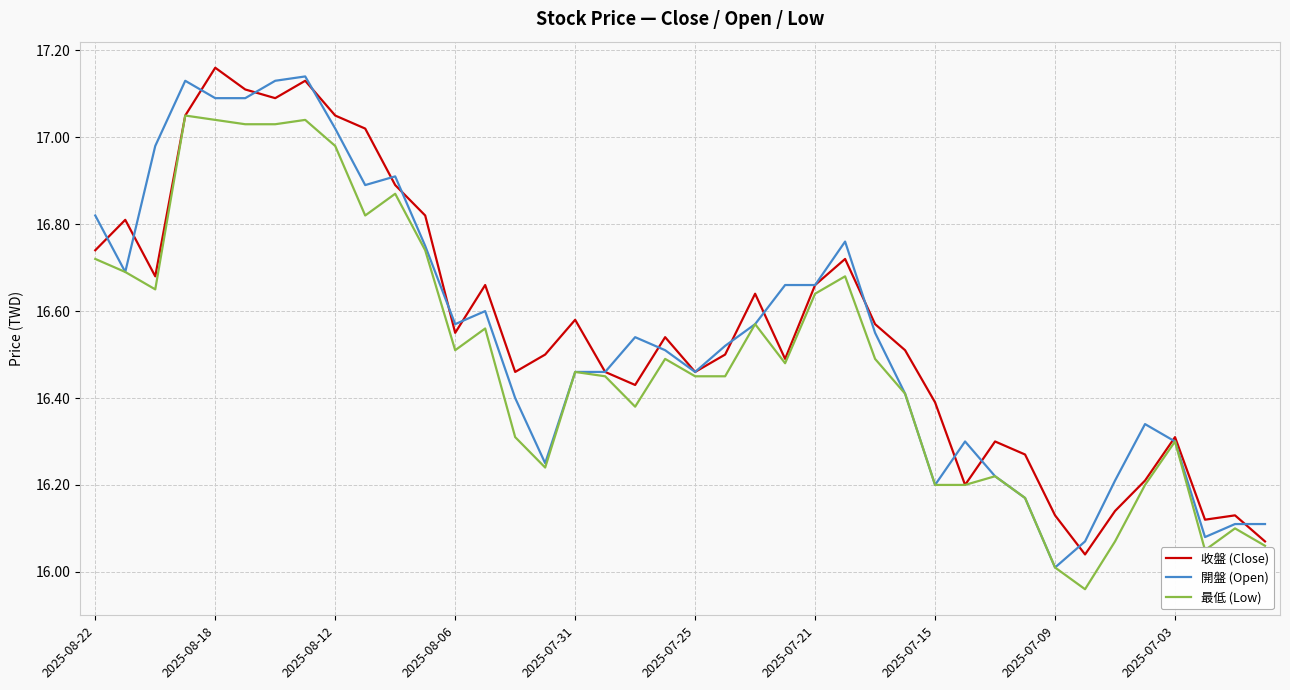

Which category has the highest value across all series?

2025-08-18